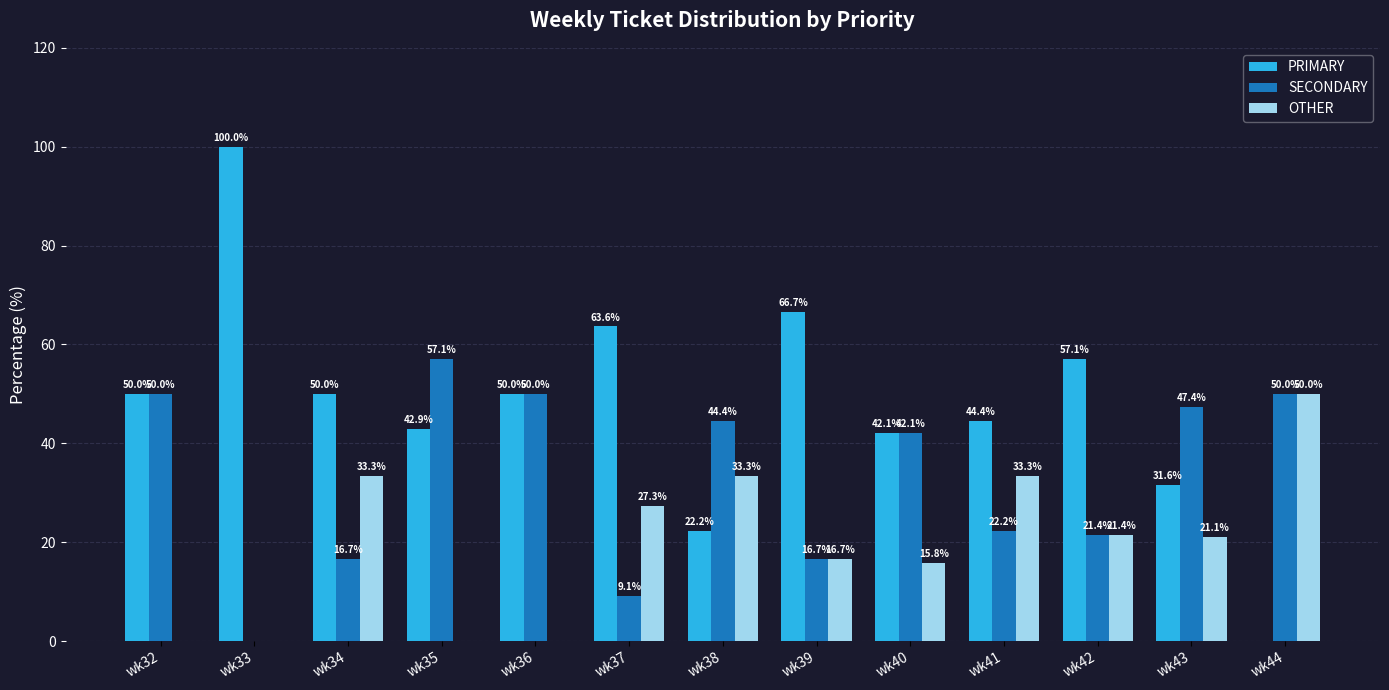

What is the spread (max minus min) of values at wk35?

57.1